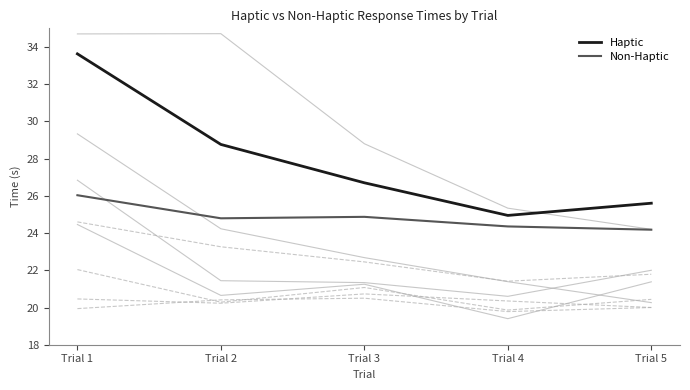

Is it true that Haptic equals 24.9 at Trial 4?

True